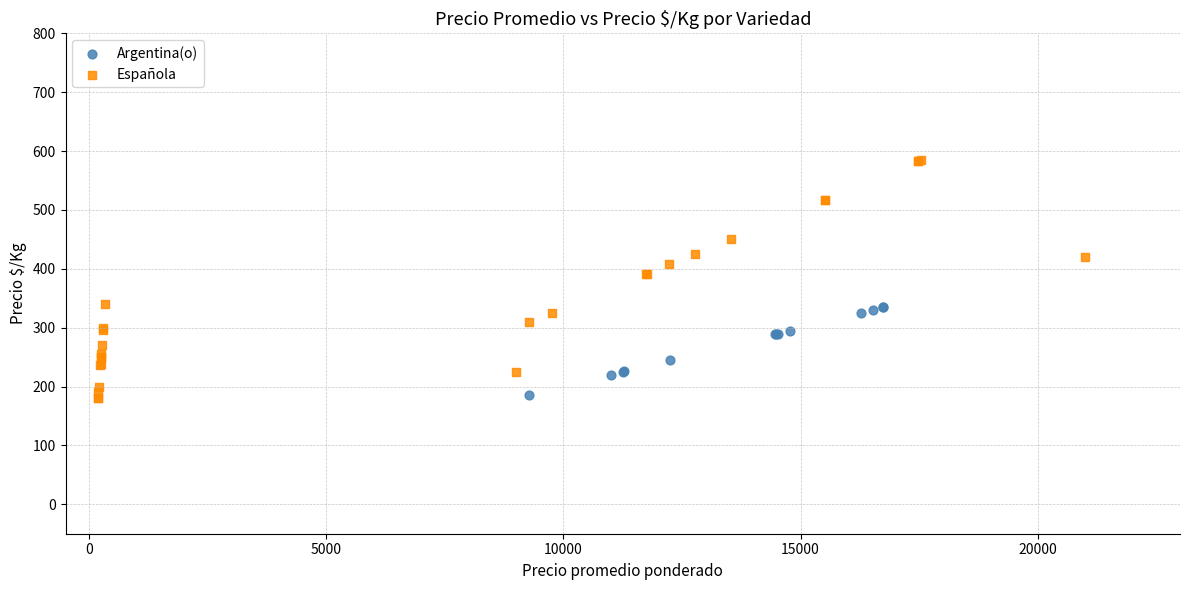

Which series contains the highest Y value?

Española